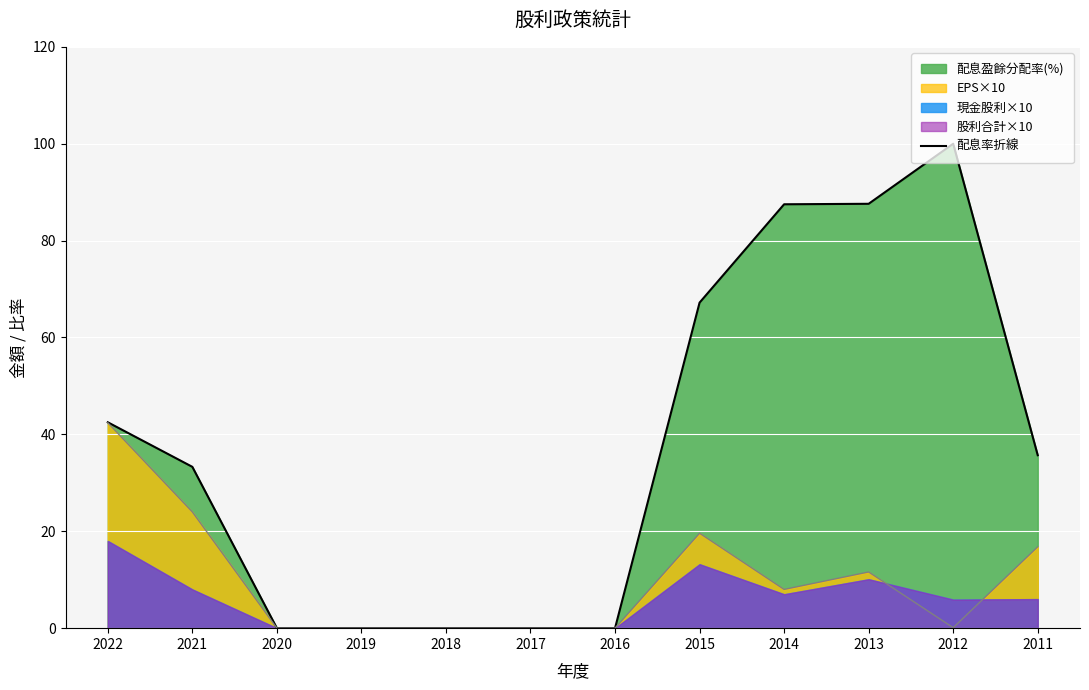

What is the ratio of the value at 2011 to the value at 2012?

0.4